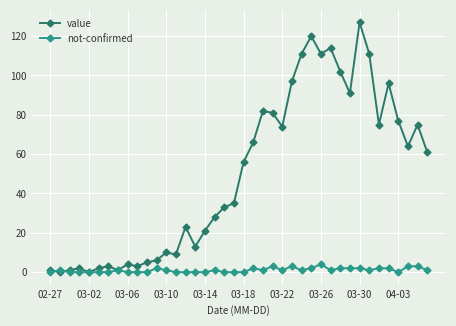

What is the maximum value for not-confirmed?

4